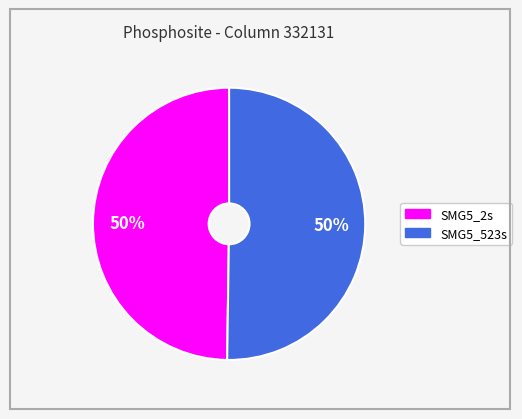

The SMG5_2s slice represents 50% of the pie. True or false?

True